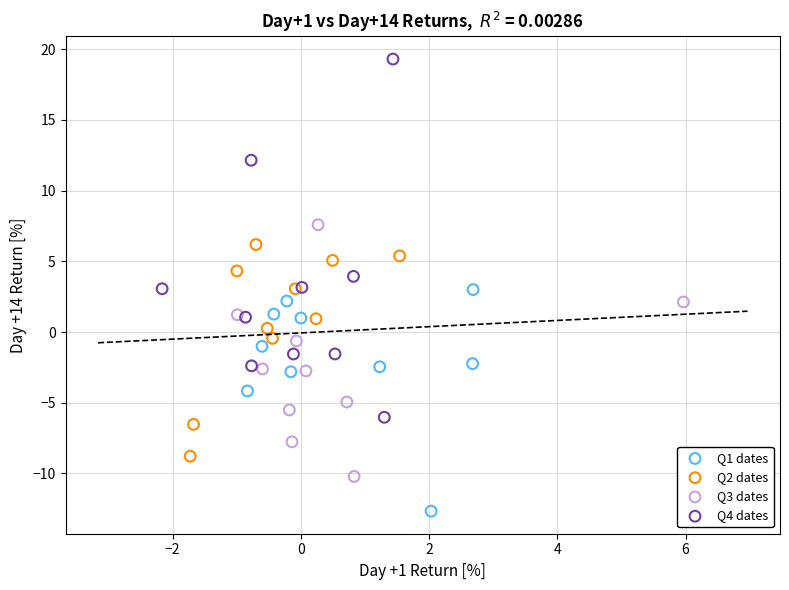

Which series reaches the maximum Y coordinate?

Q4 dates